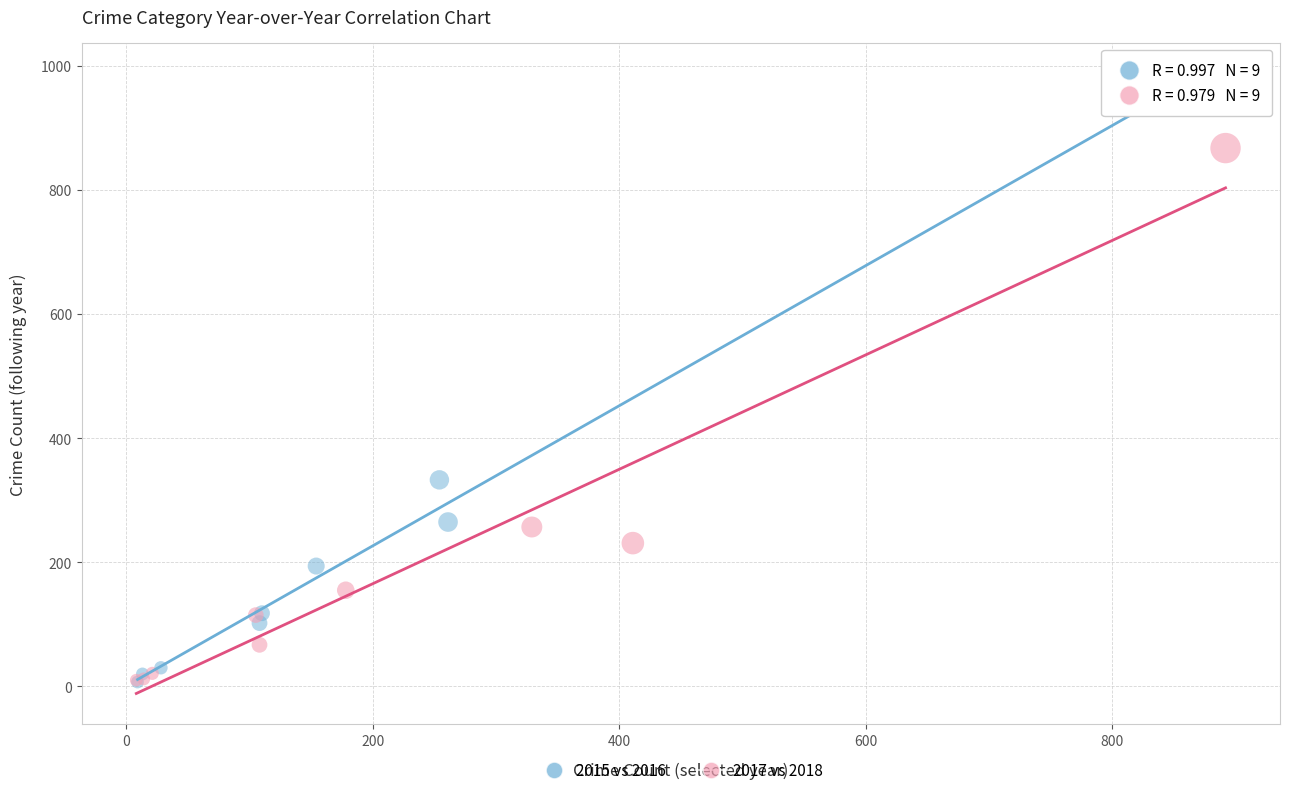

Which series has the largest Y range (max minus min)?

2015 vs 2016